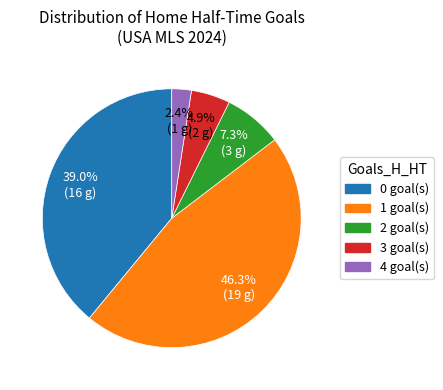

Count the number of slices in the pie.

5